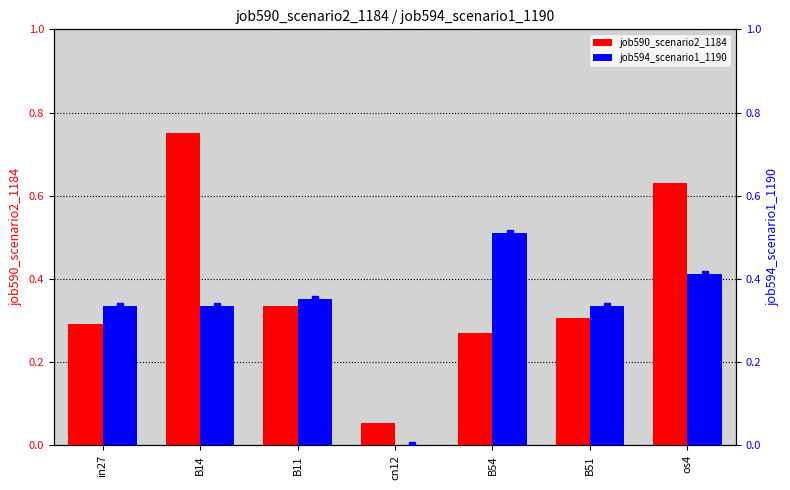

Reading right to left, transcribe all the data shown in this chart.

job590_scenario2_1184: 0.6	0.3	0.3	0.1	0.3	0.7	0.3
job594_scenario1_1190: 0.4	0.3	0.5	0.0	0.4	0.3	0.3